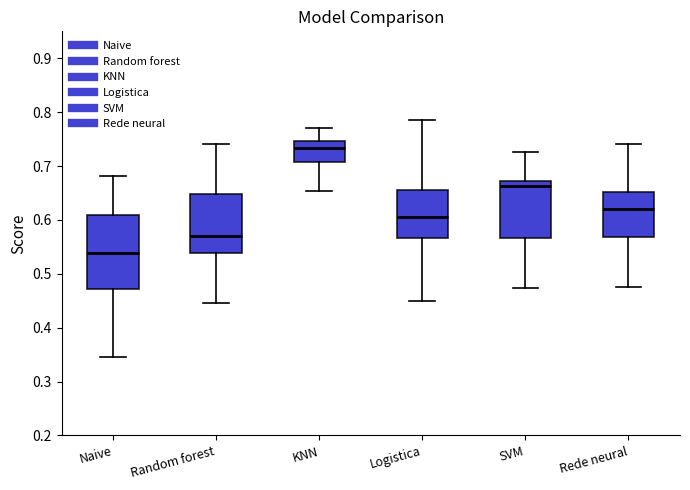

Reading left to right, read every box against the y-axis: the position of its median line, the range the box covers, and the ends of its whiskers. The values are not printed on the chart, so give them approximately, as read against the axis.

Naive: median 0.54, box 0.47 to 0.61, whiskers 0.34 to 0.68
Random forest: median 0.57, box 0.54 to 0.65, whiskers 0.45 to 0.74
KNN: median 0.73, box 0.71 to 0.75, whiskers 0.65 to 0.77
Logistica: median 0.60, box 0.57 to 0.66, whiskers 0.45 to 0.79
SVM: median 0.66, box 0.57 to 0.67, whiskers 0.47 to 0.73
Rede neural: median 0.62, box 0.57 to 0.65, whiskers 0.48 to 0.74